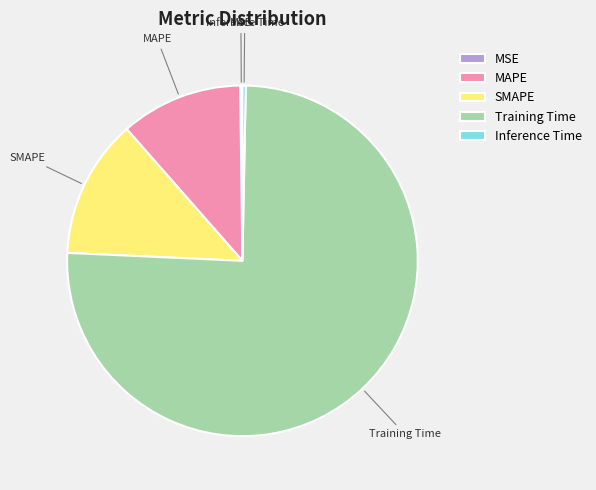

Which slice is the largest?

Training Time